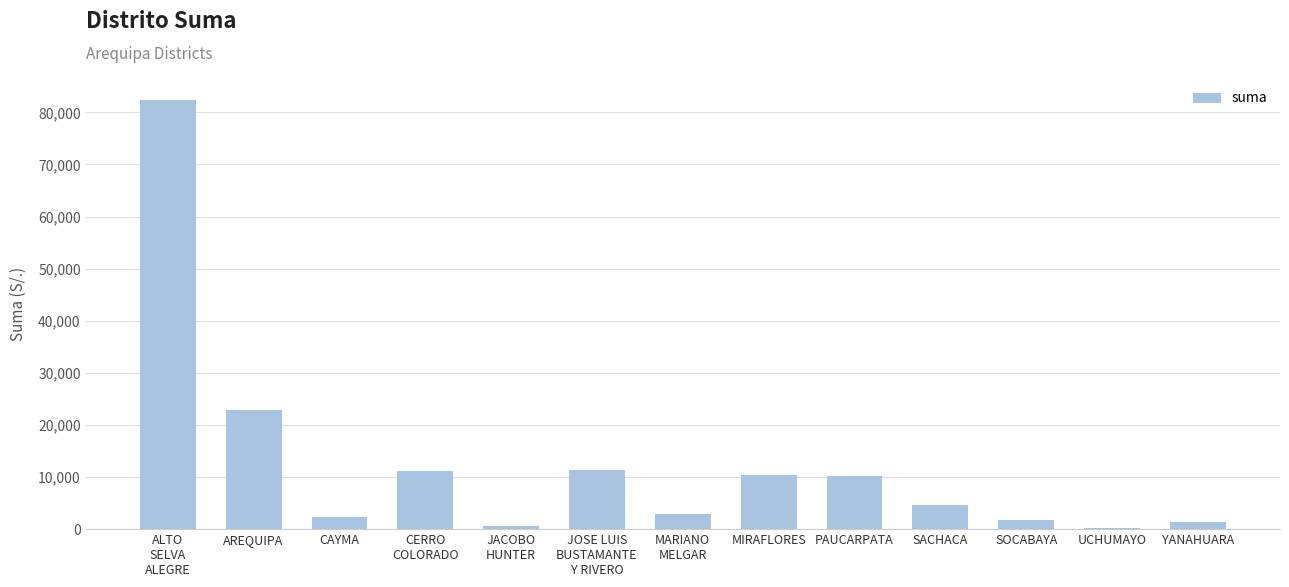

Count the number of data series in this chart.

1